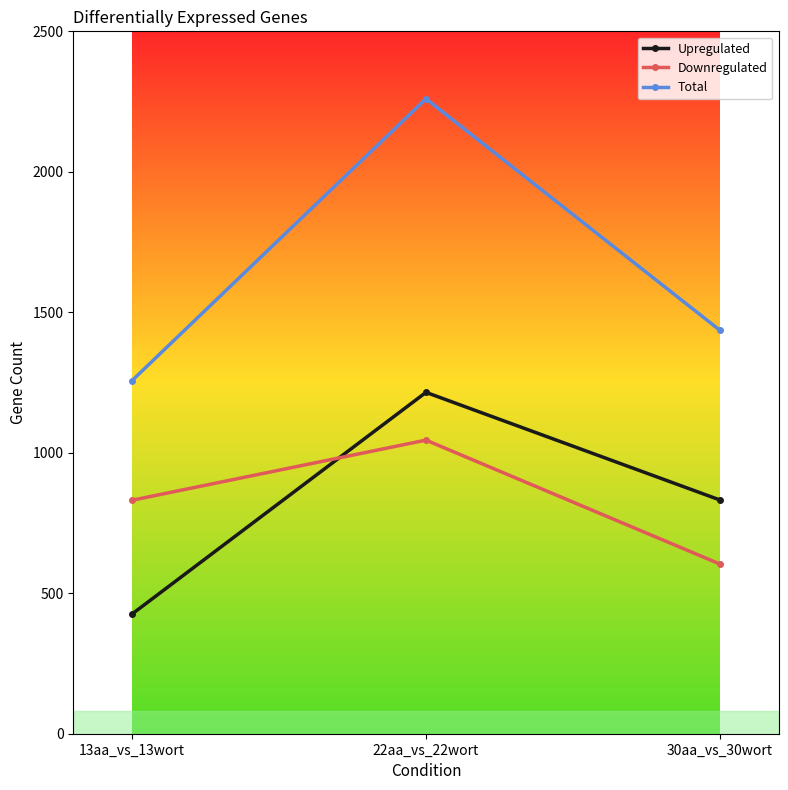

What is the spread (max minus min) of values at 30aa_vs_30wort?

832